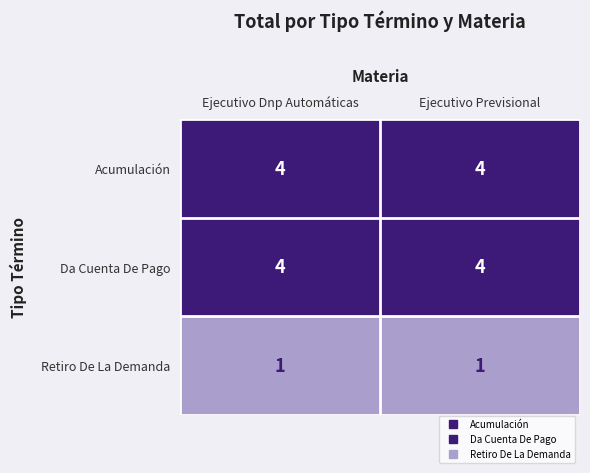

Is it true that Retiro De La Demanda equals 1 at Ejecutivo Previsional?

True